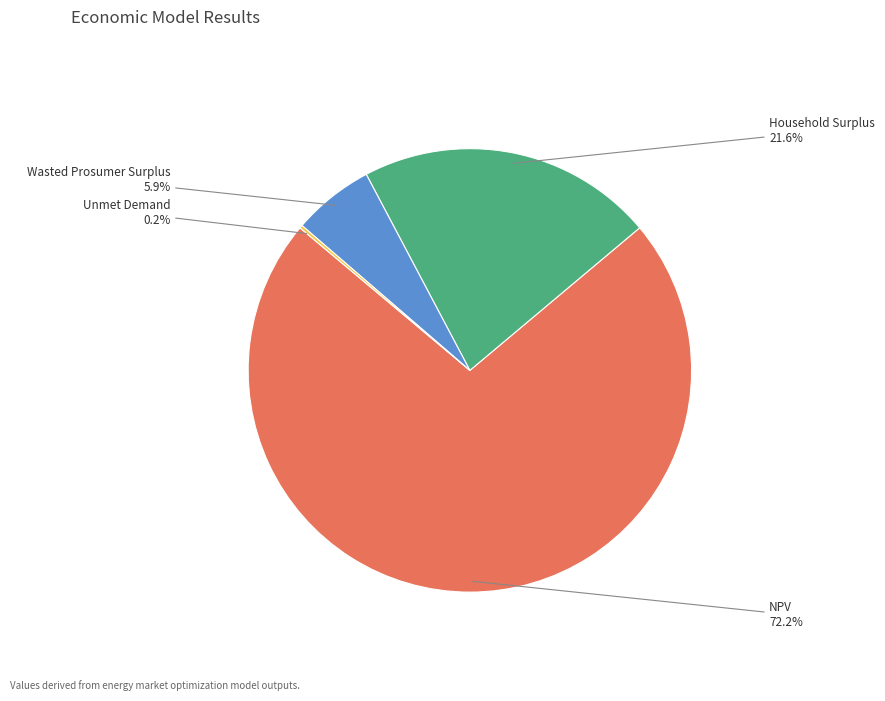

Is there any slice that represents more than half of the pie?

Yes